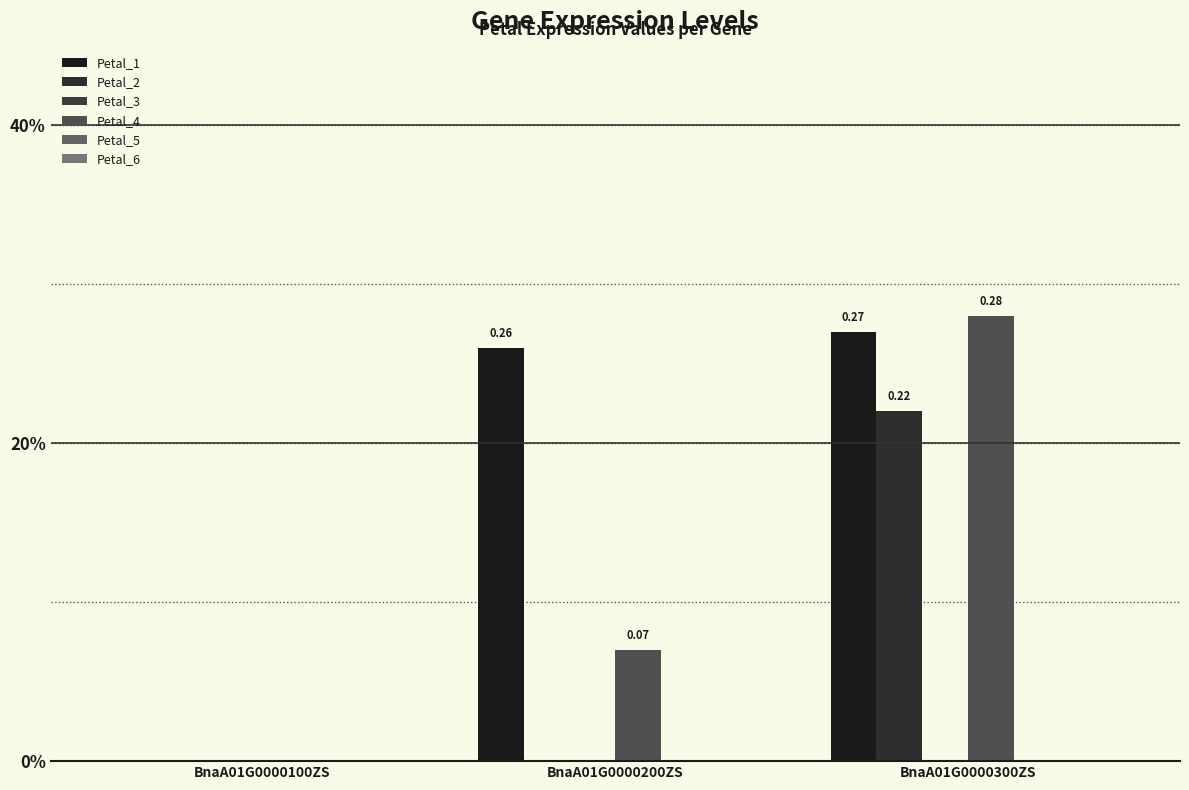

List the series in order of their peak value, lowest first.

Petal_3, Petal_5, Petal_6, Petal_2, Petal_1, Petal_4